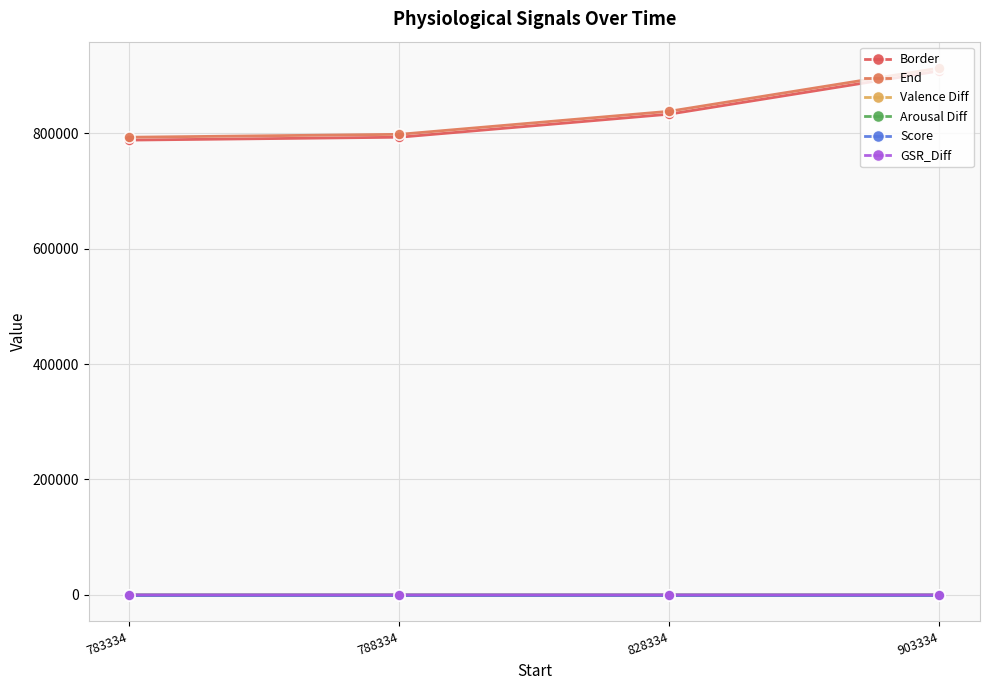

Which has a higher value, 903334 or 783334?

903334